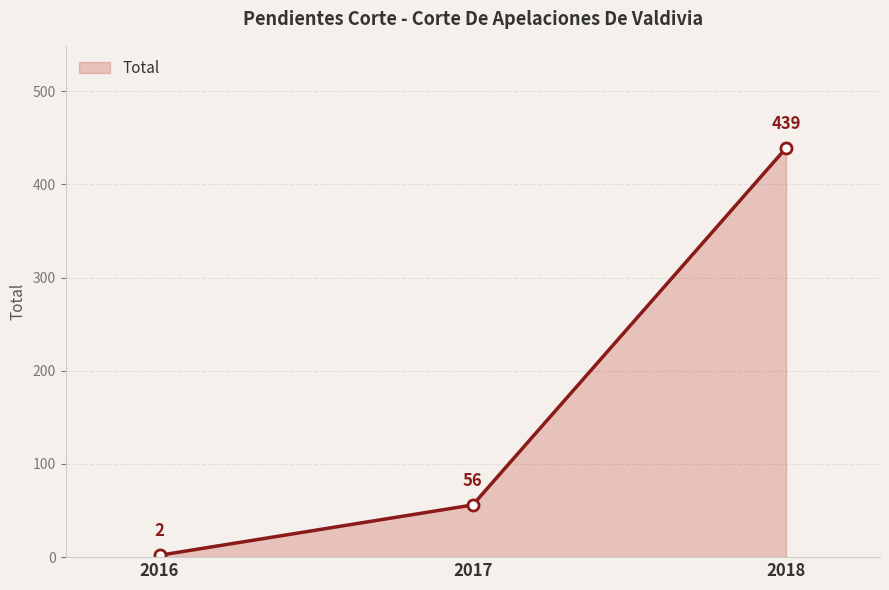

Does the chart display data point markers on the line(s)?

Yes